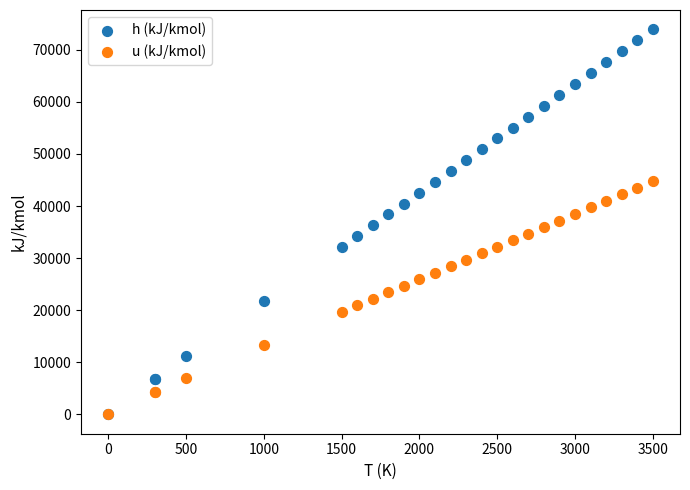

What are all the series names shown in the legend?

h (kJ/kmol), u (kJ/kmol)